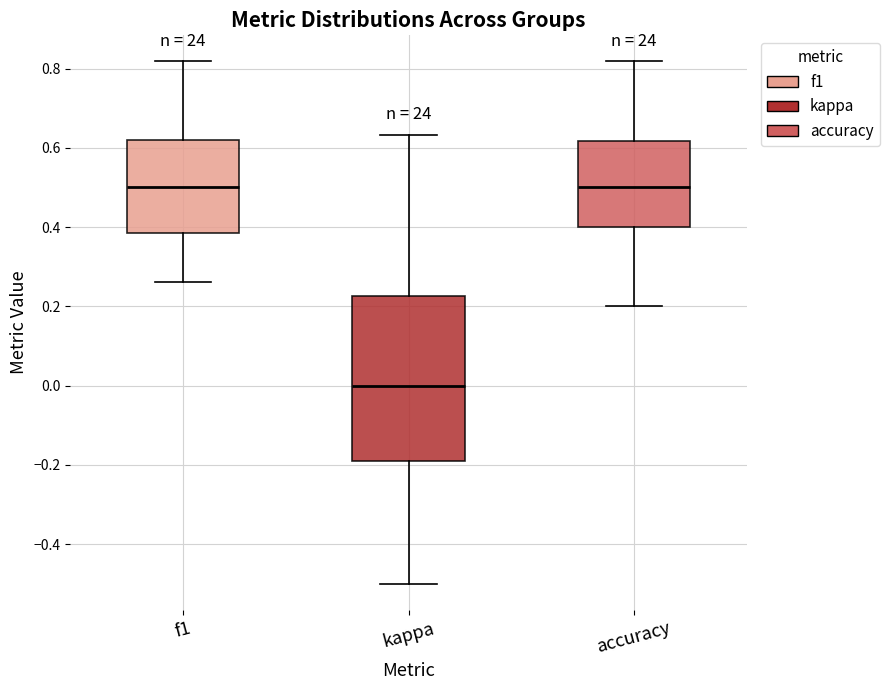

Which box is the tallest, from its lower edge to its upper edge?

kappa